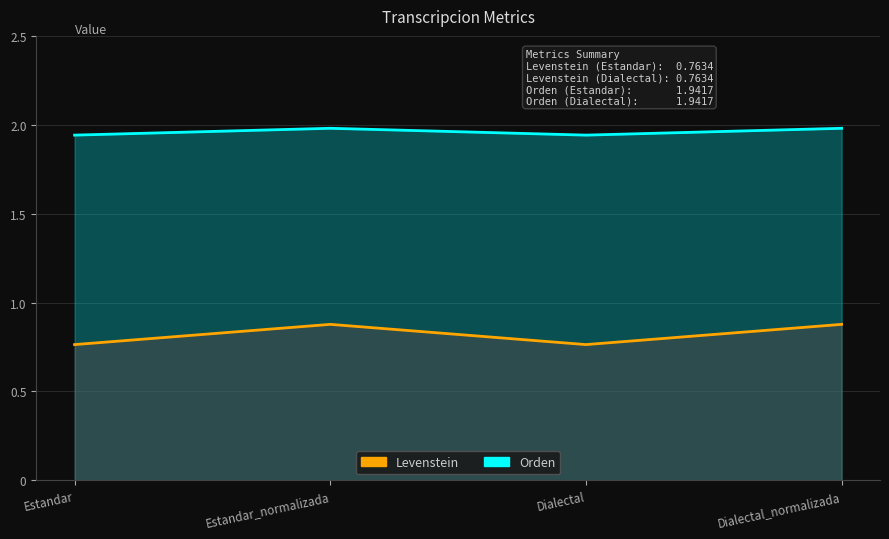

Is it true that Levenstein equals 0.9 at Dialectal_normalizada?

True